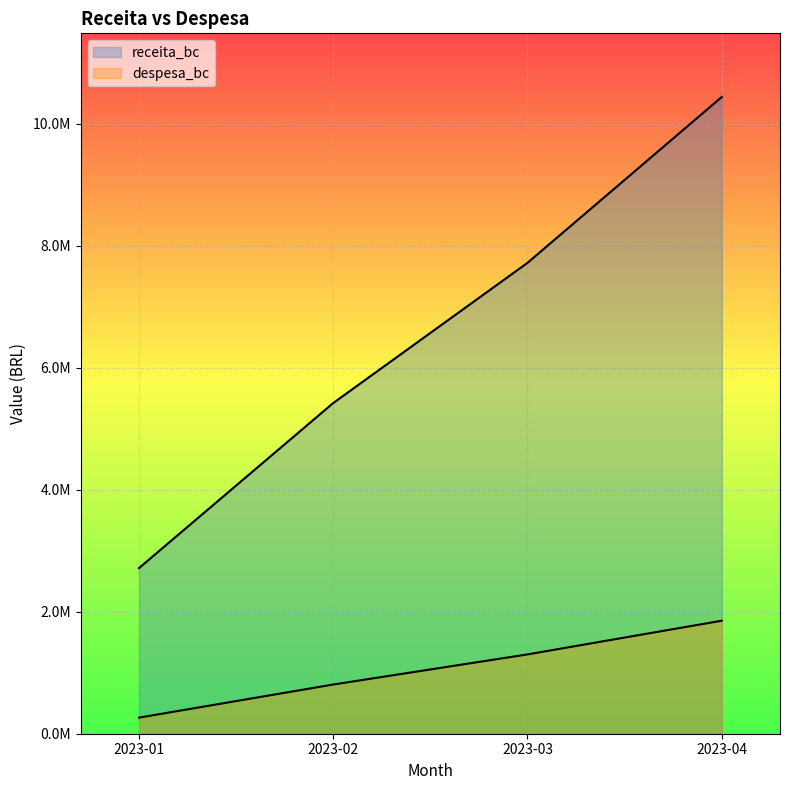

What is the difference between the second highest and second lowest values in the receita_bc series?

2298441.2